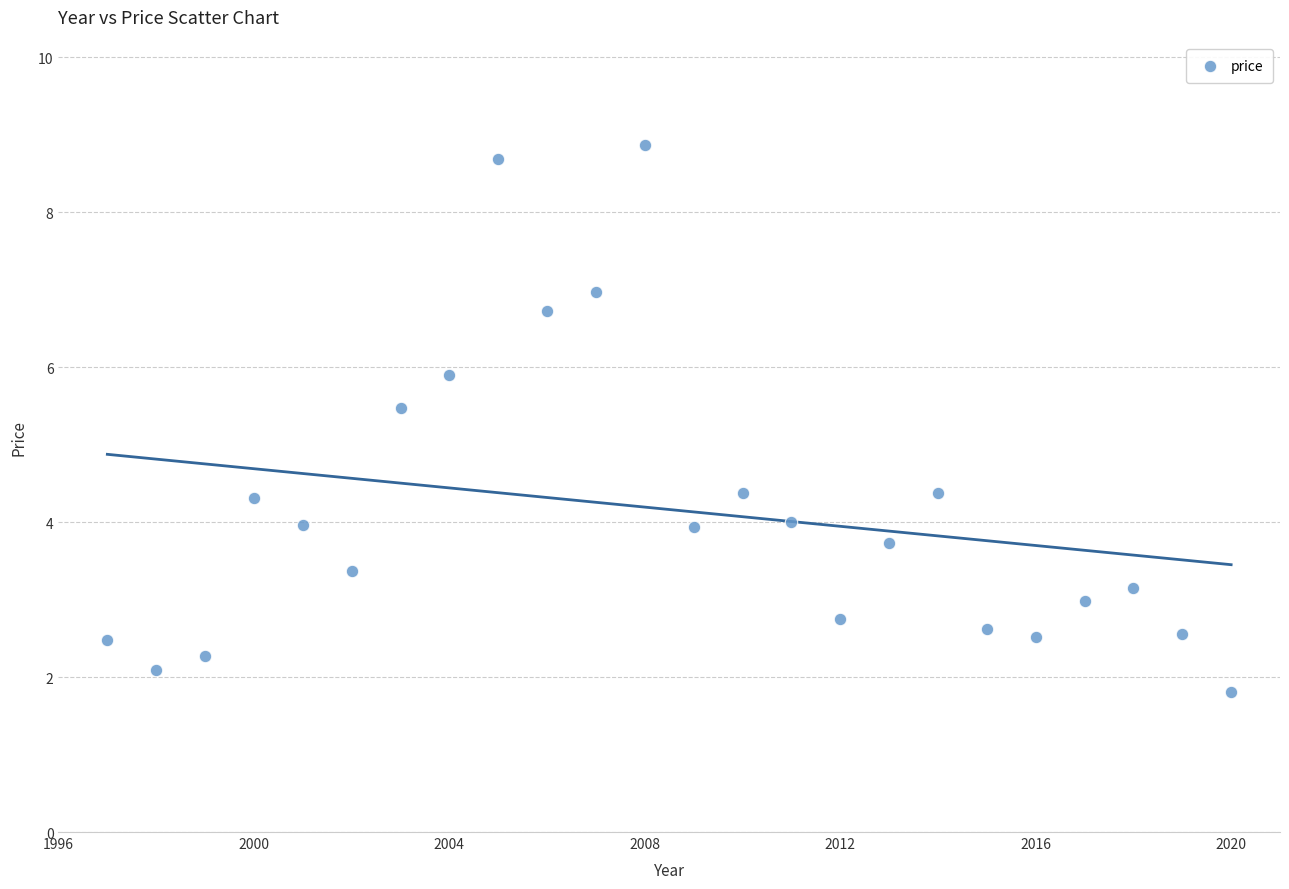

What is the range of Y values (max minus min)?

7.1